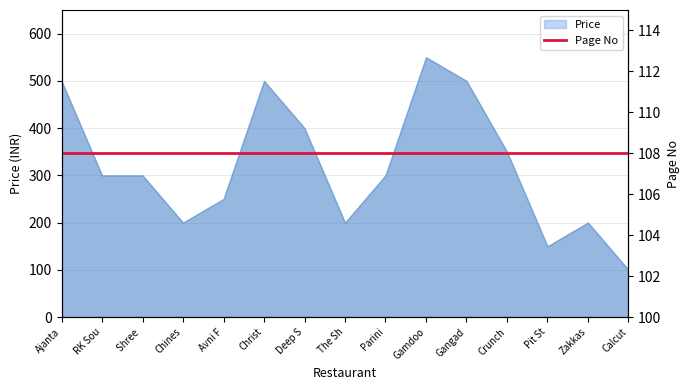

Reading left to right, transcribe all the data shown in this chart.

500	300	300	200	250	500	400	200	300	550	500	350	150	200	100